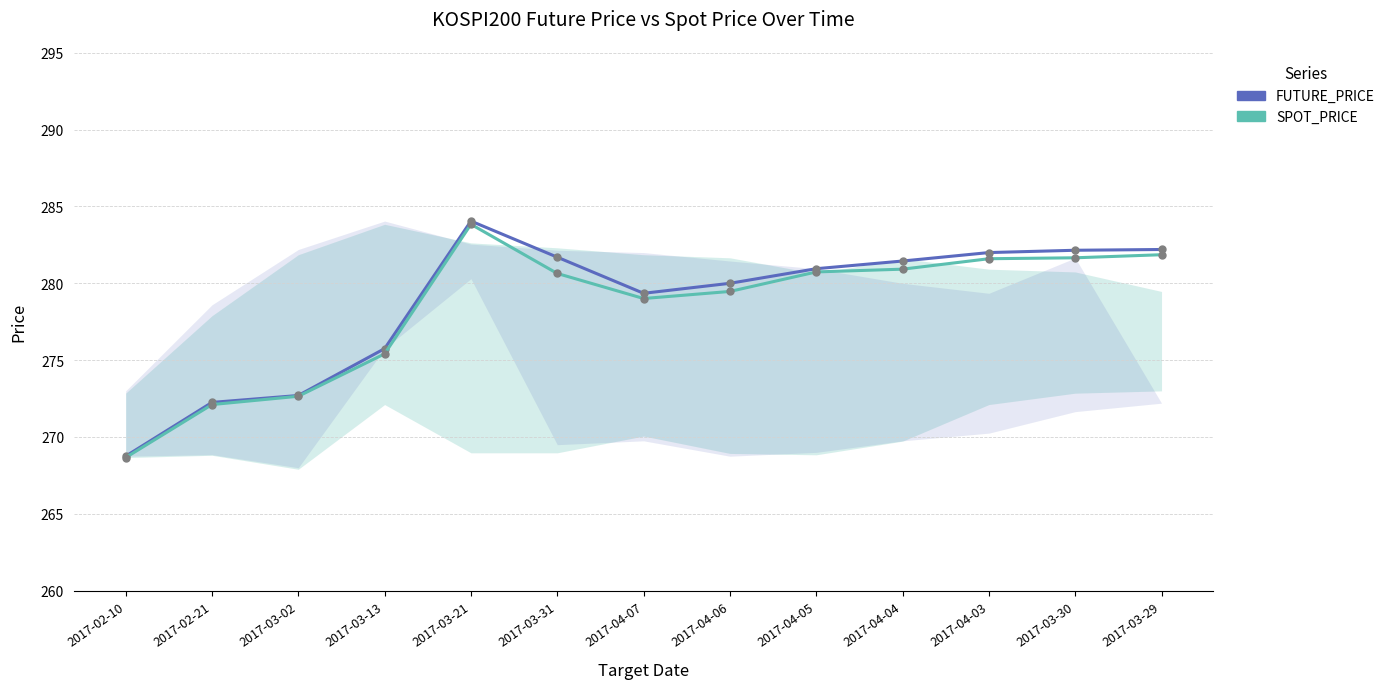

At which category is the sum across all series the highest?

2017-03-21